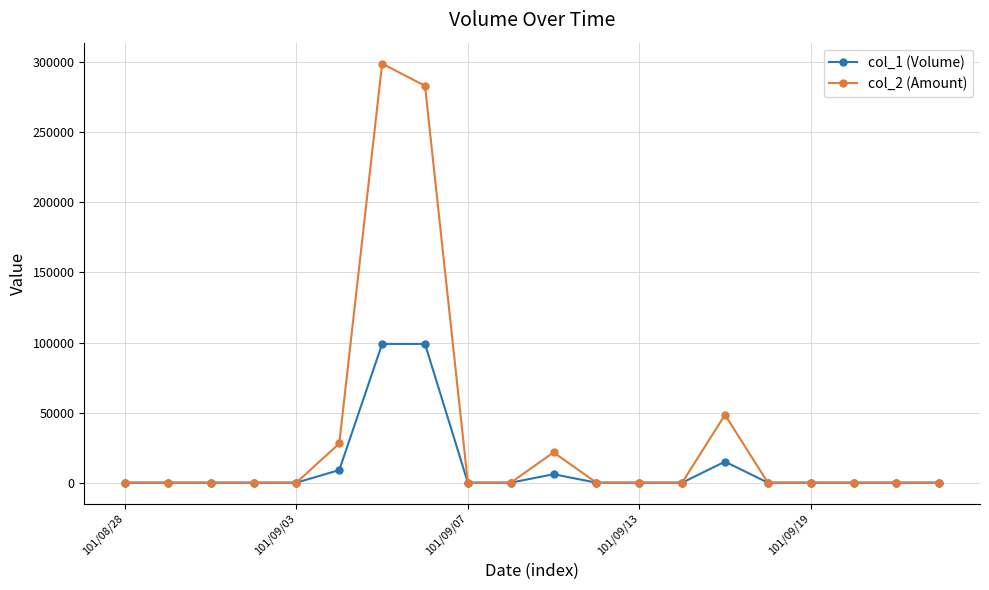

What is the sum of all col_1 (Volume) values?

228000